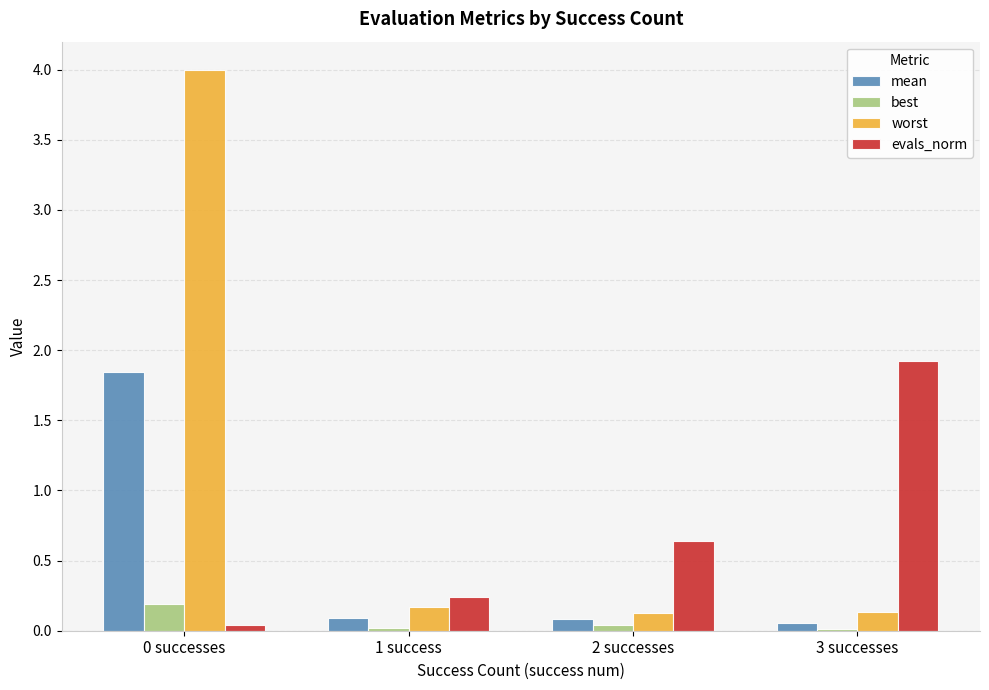

At 2 successes, list the series in order from largest to smallest.

evals_norm, worst, mean, best